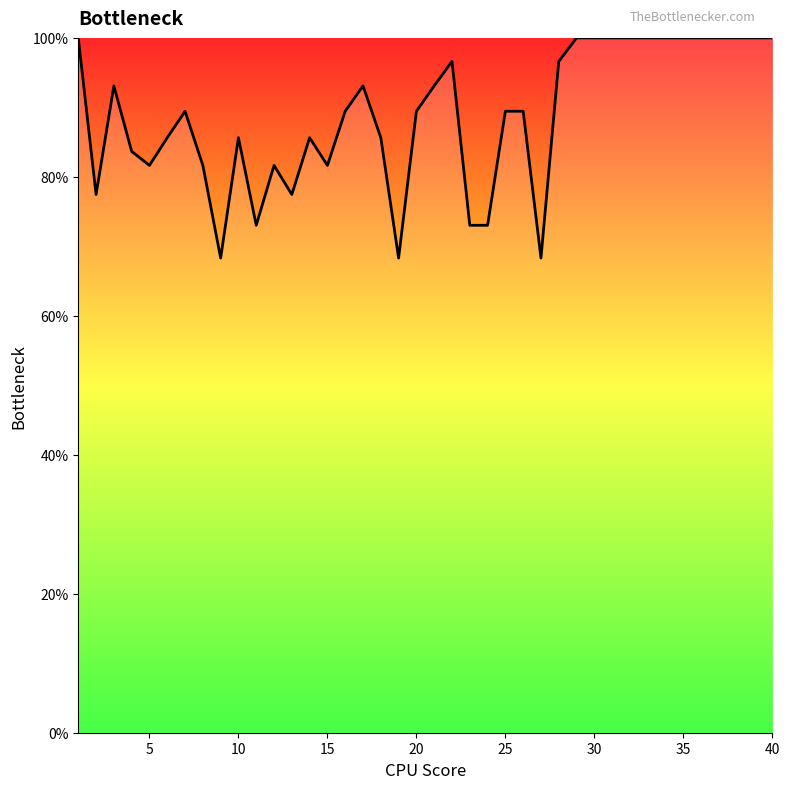

Count the number of values greater than 89.

23